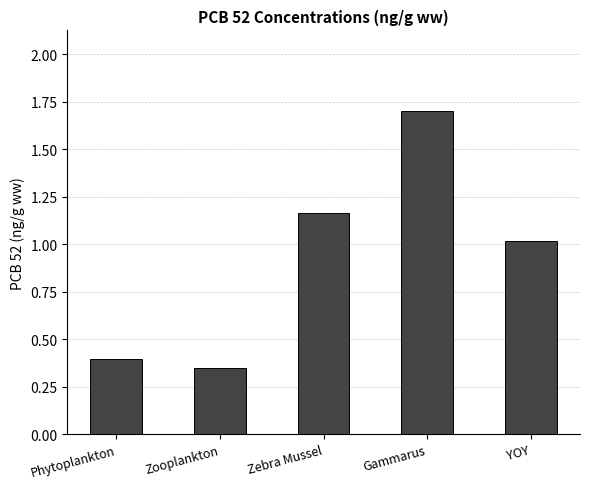

Approximately how many times larger is the value at Gammarus compared to Zebra Mussel?

1.5